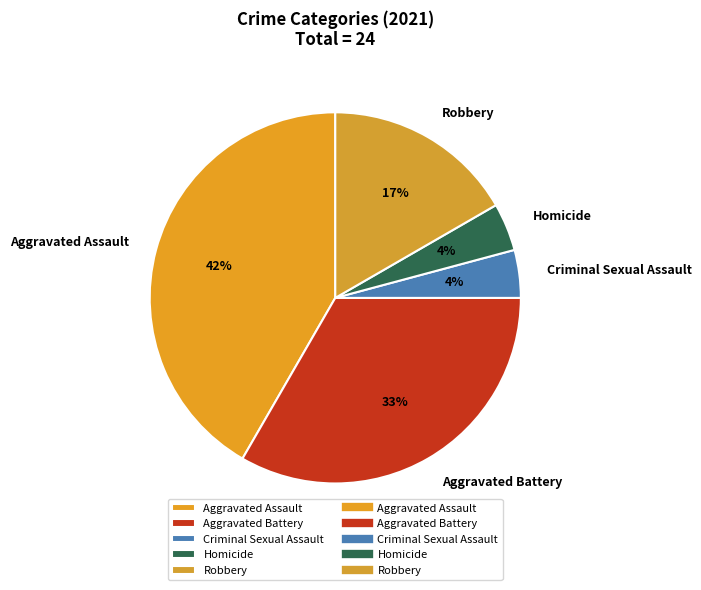

Approximately how many times larger is the value at Robbery compared to Aggravated Assault?

0.4